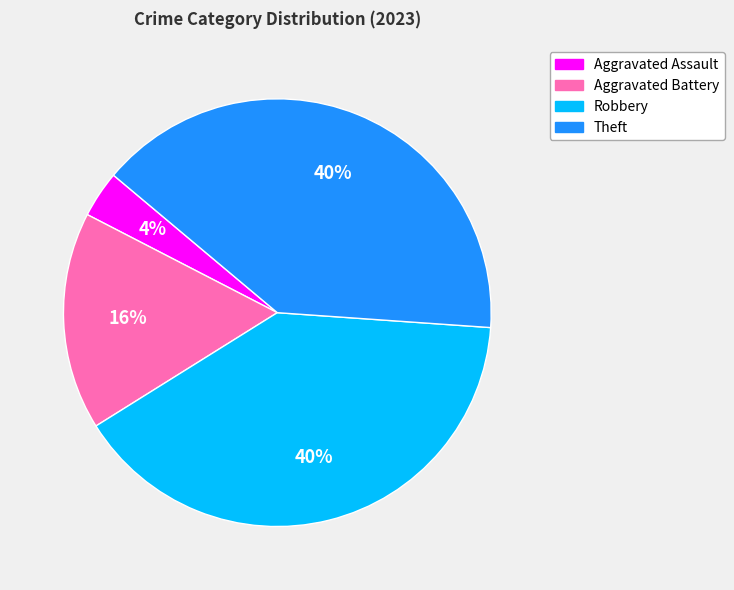

To the nearest percent, what is the difference between the Aggravated Assault and Theft slice percentages?

36%